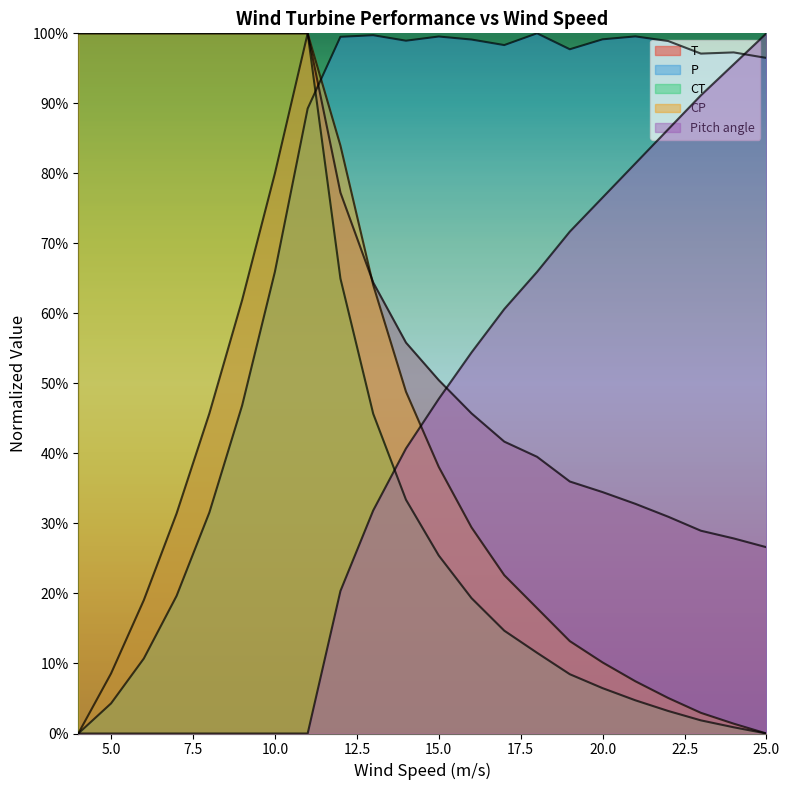

Where do T and Pitch angle first cross each other?

15 and 16